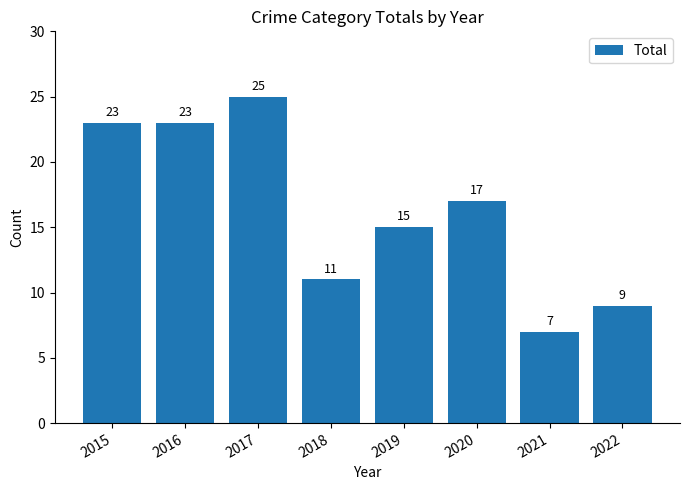

What is the difference between the second highest and minimum values?

16